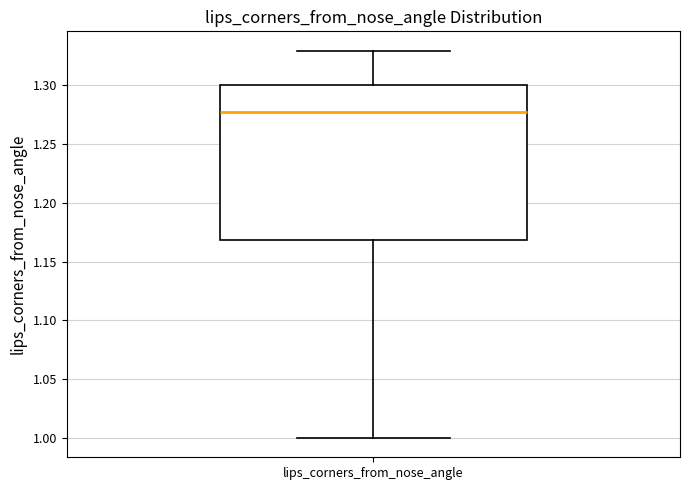

Read this box plot against the y-axis: the position of the median line, the range covered by the box, and the ends of both whiskers. The values are not printed on the chart, so give them approximately, as read against the axis.

median 1.275, box 1.170 to 1.300, whiskers 1.000 to 1.330